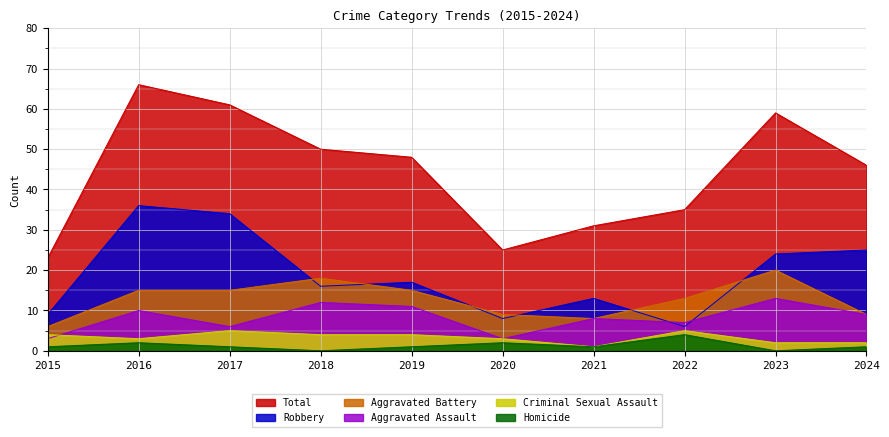

At how many categories does at least one series exceed 24?

9